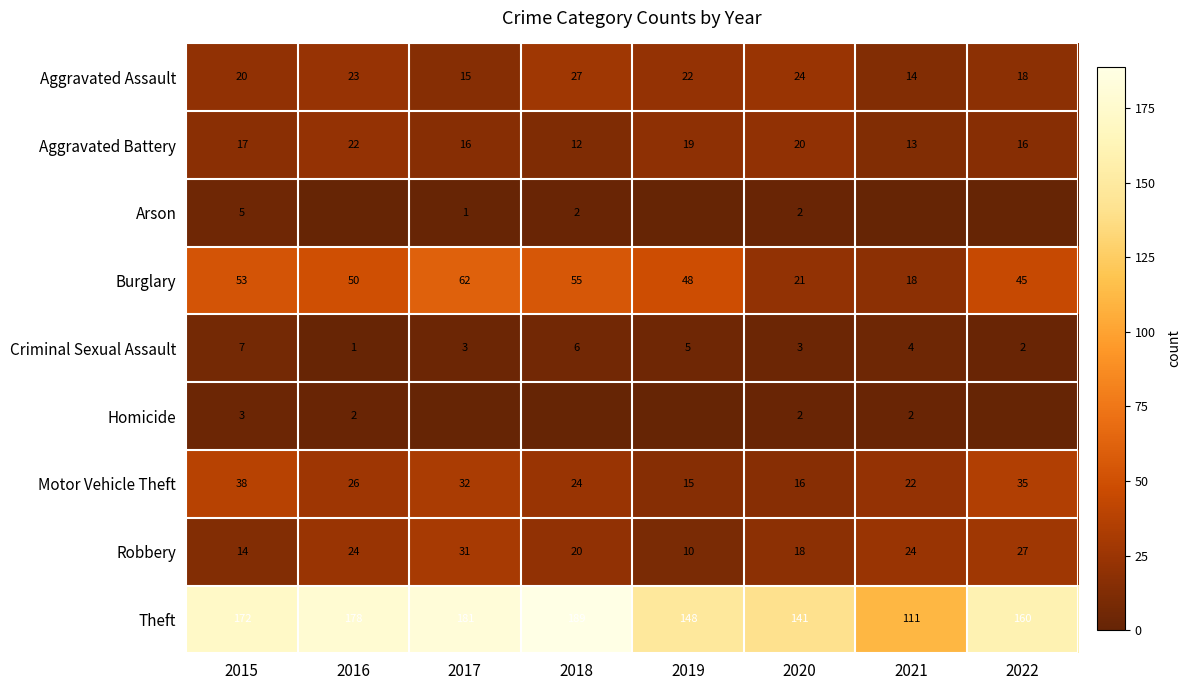

List the labels in order of Aggravated Assault value, smallest first.

2021, 2017, 2022, 2015, 2019, 2016, 2020, 2018